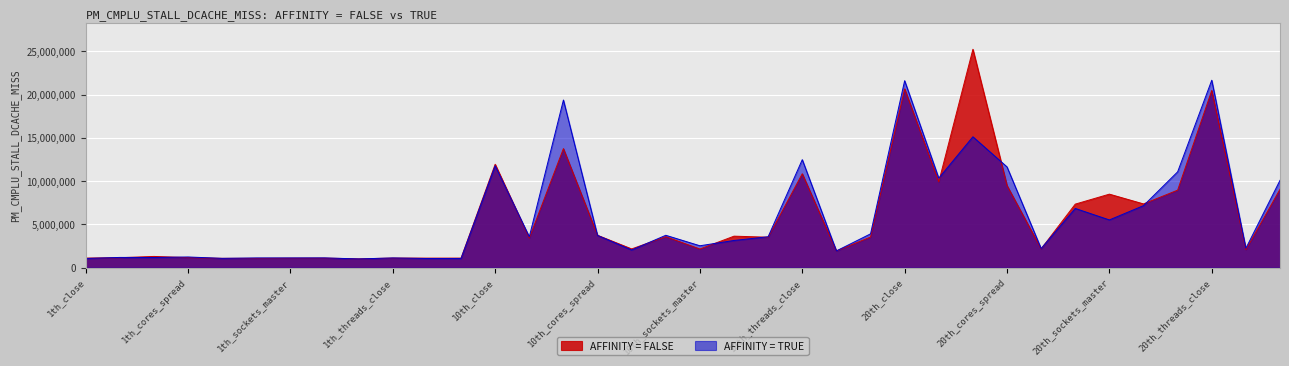

Which series has the largest total across all categories?

AFFINITY = TRUE